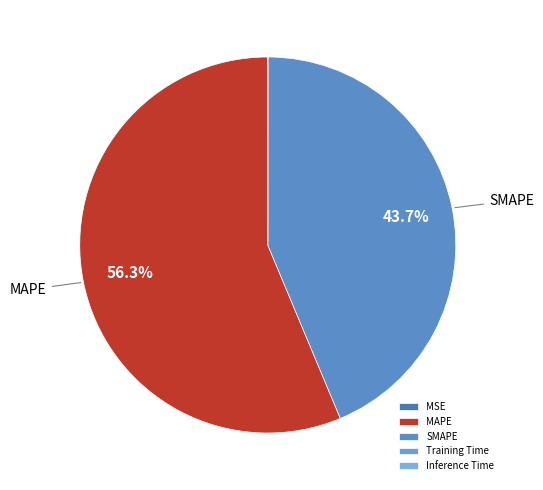

Is it true that Training Time is 11% of the pie?

False